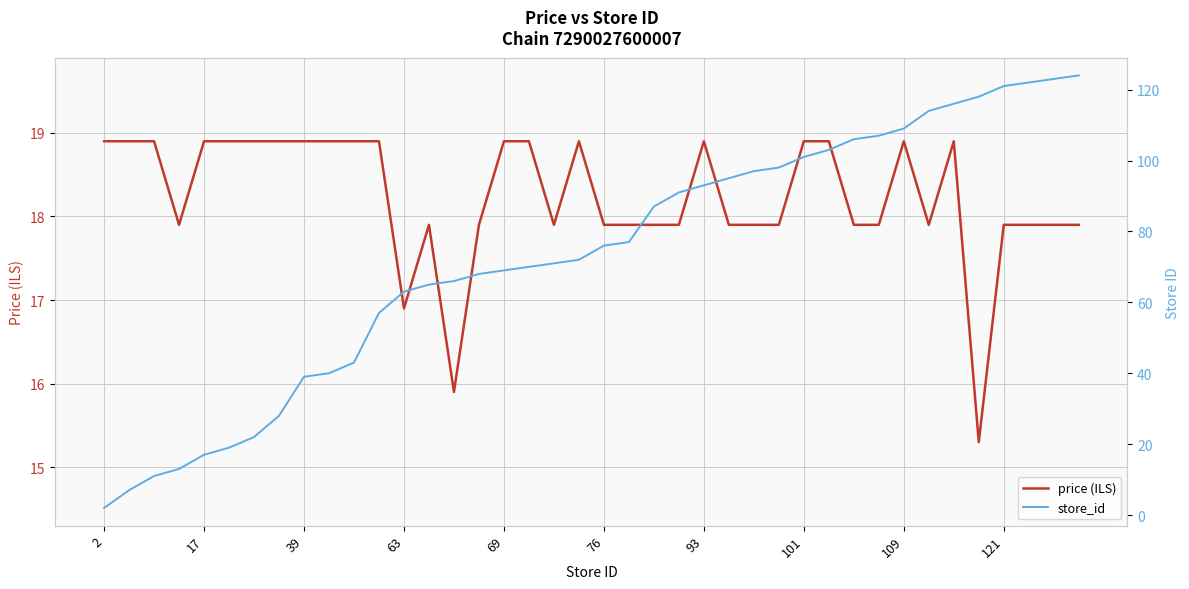

What is the average value of the store_id series?

73.0